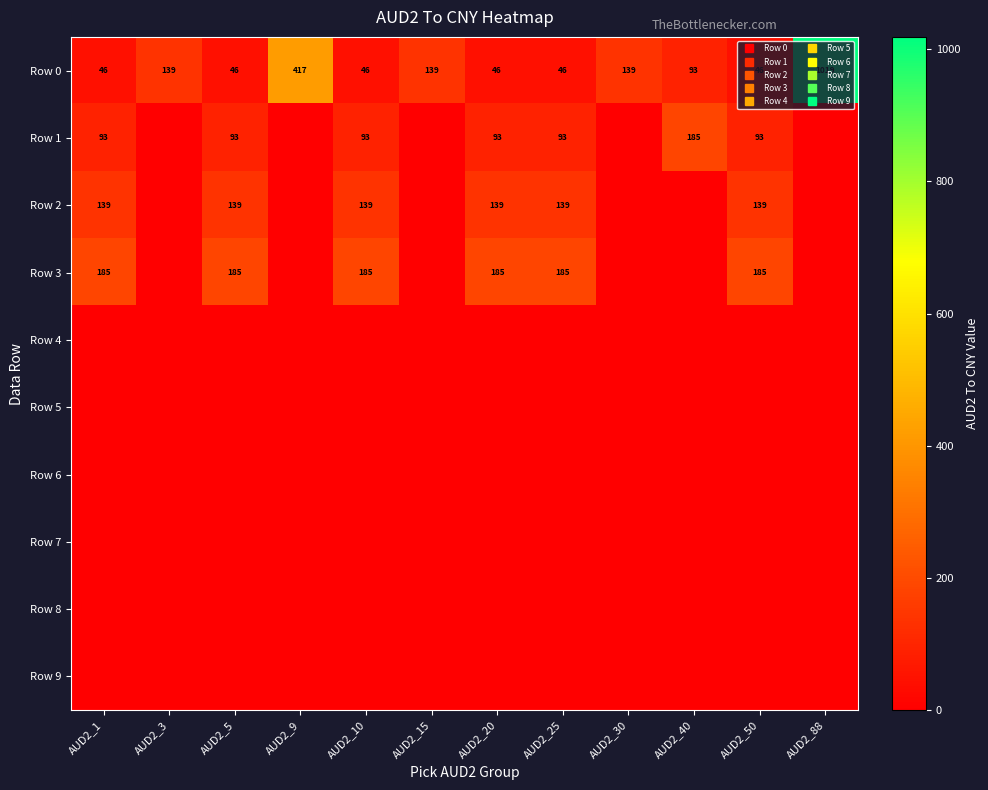

At which label does Row 7 reach its minimum?

AUD2_1